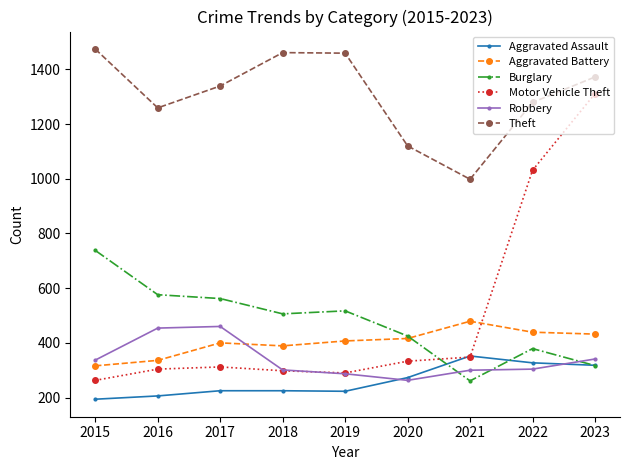

Does the chart have visible grid lines?

No